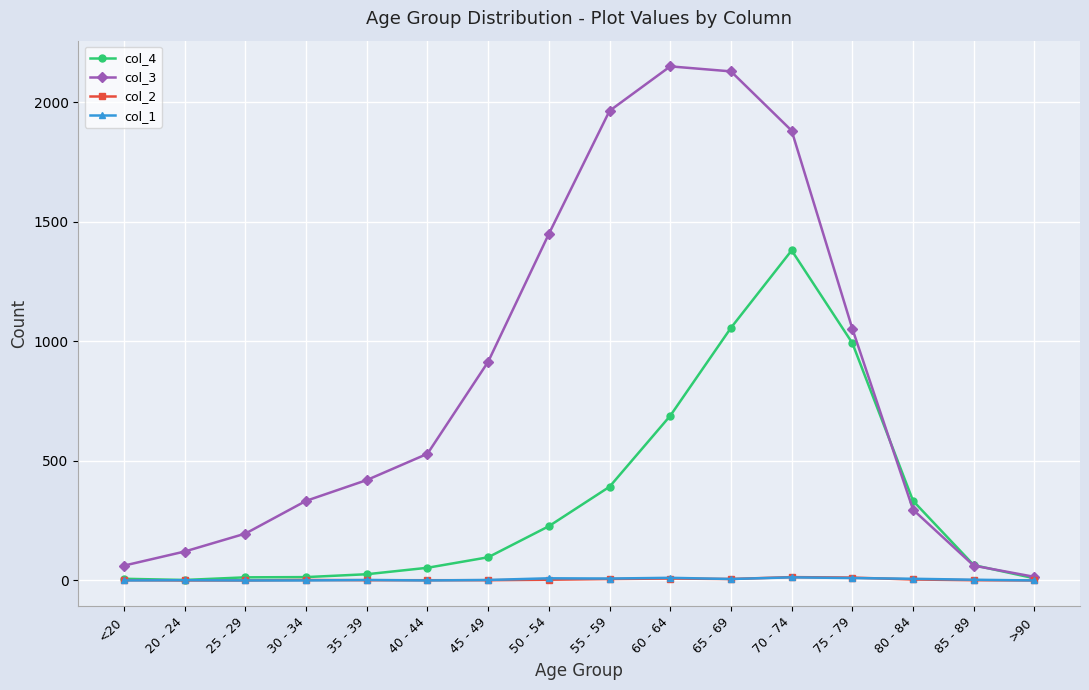

What is the label of the 5th point from the left?

35 - 39